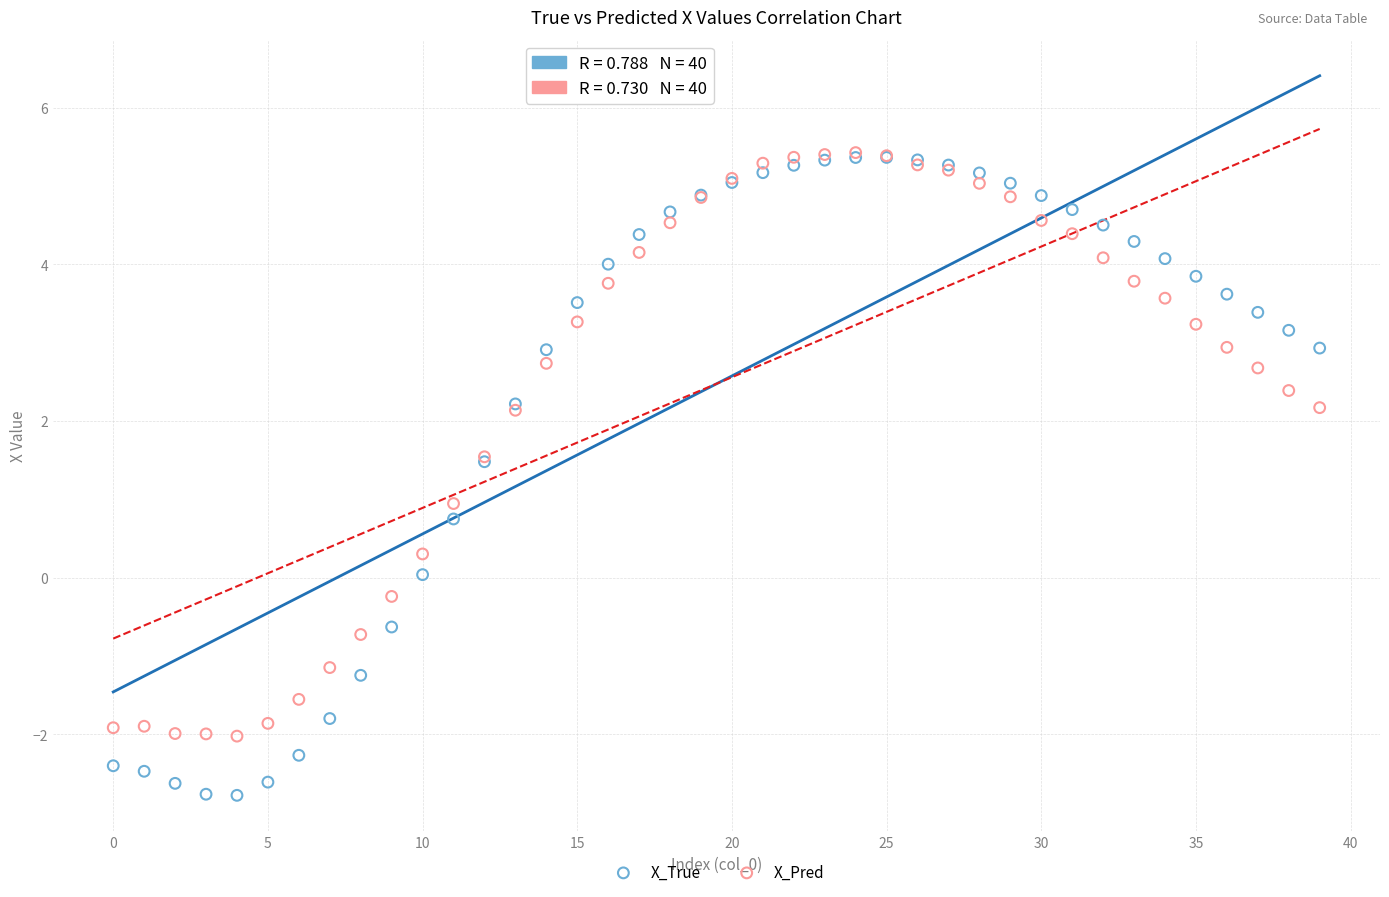

Which series has the largest Y range (max minus min)?

X_True